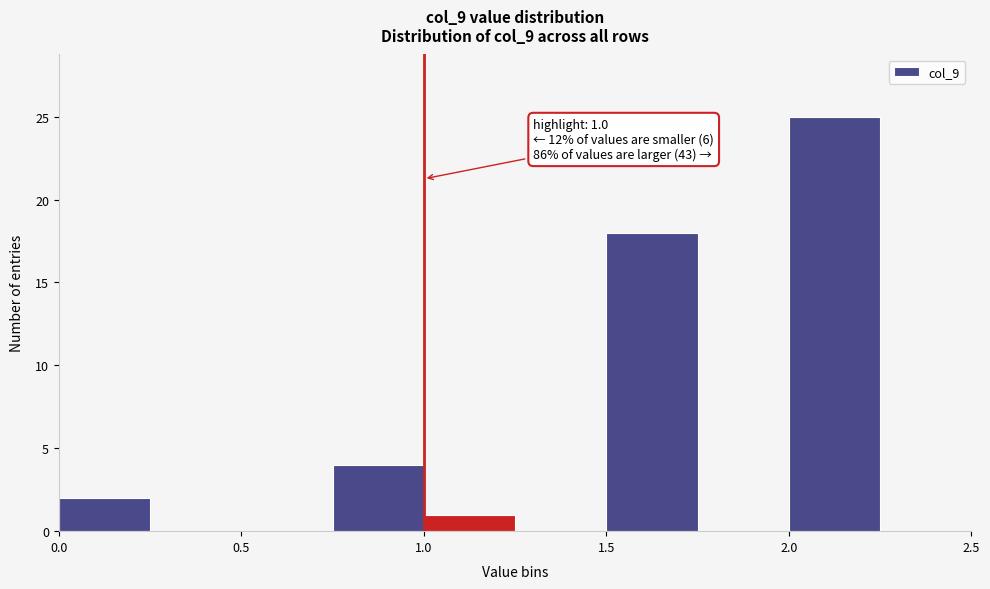

Over which range of the x-axis is the bar tallest?

2.00 to 2.25